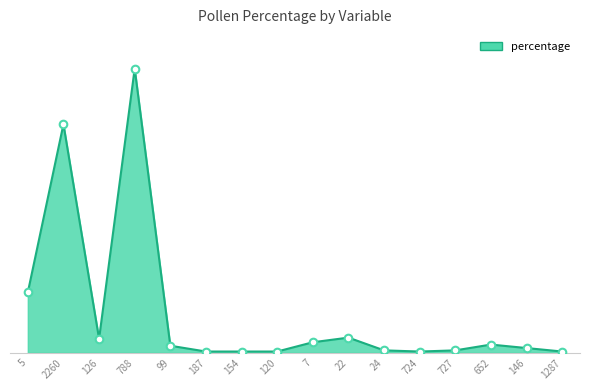

Between 788 and 22, which is larger?

788